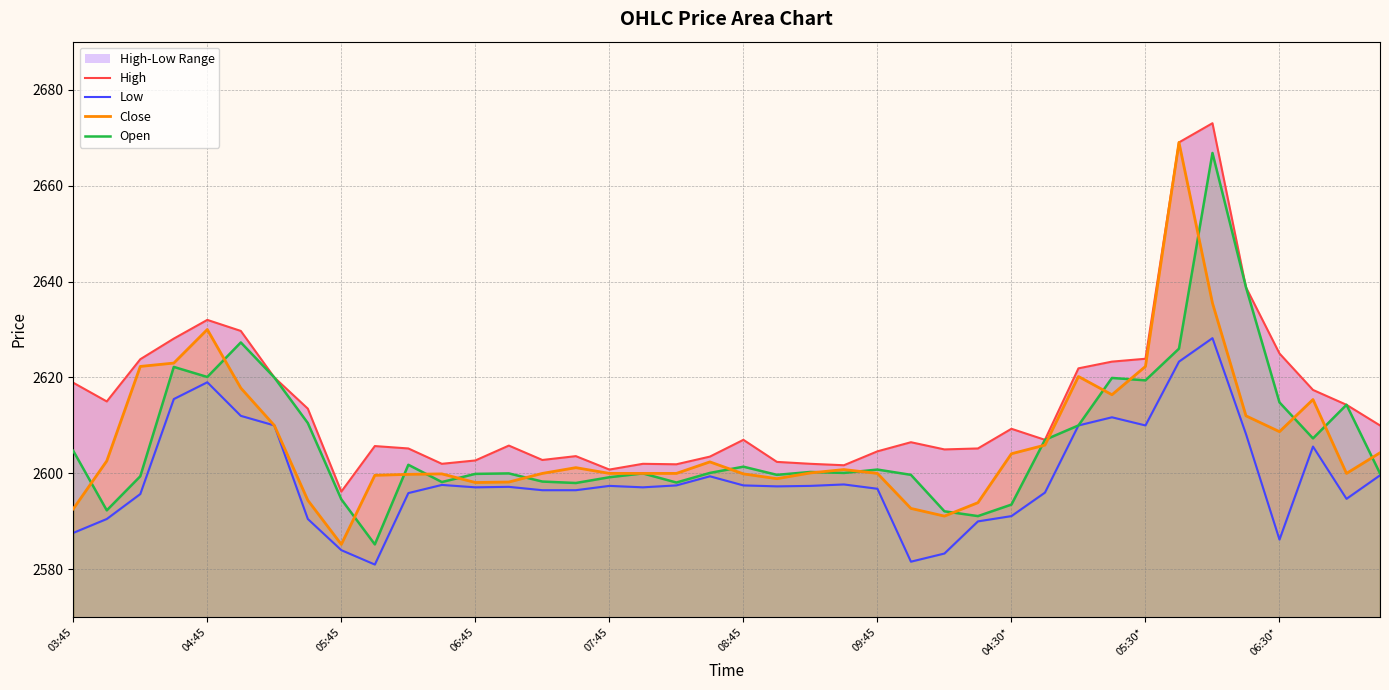

True or false: High and Close intersect in this chart.

False